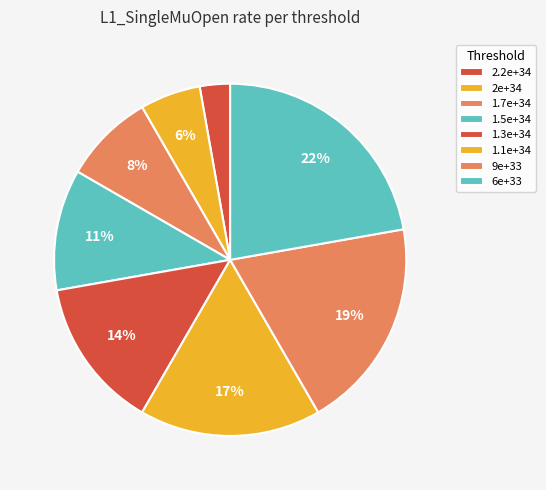

Rank the categories by value from highest to lowest.

6e+33, 9e+33, 1.1e+34, 1.3e+34, 1.5e+34, 1.7e+34, 2e+34, 2.2e+34